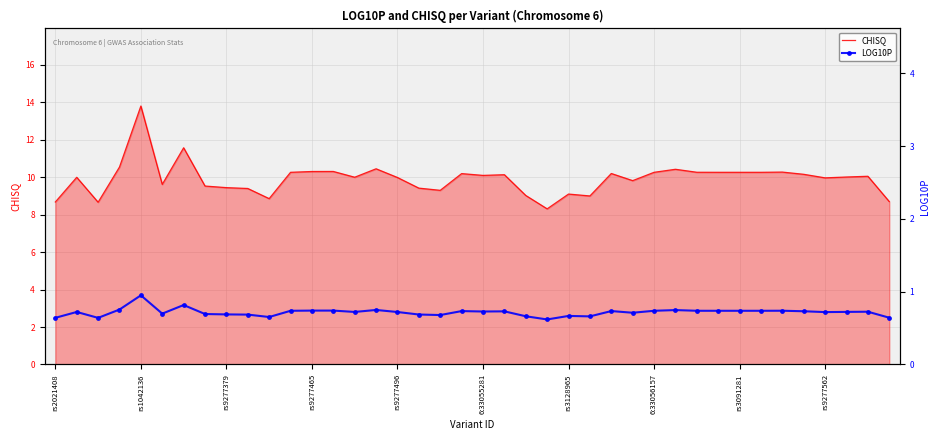

List the series in order of their overall mean, highest first.

CHISQ, LOG10P